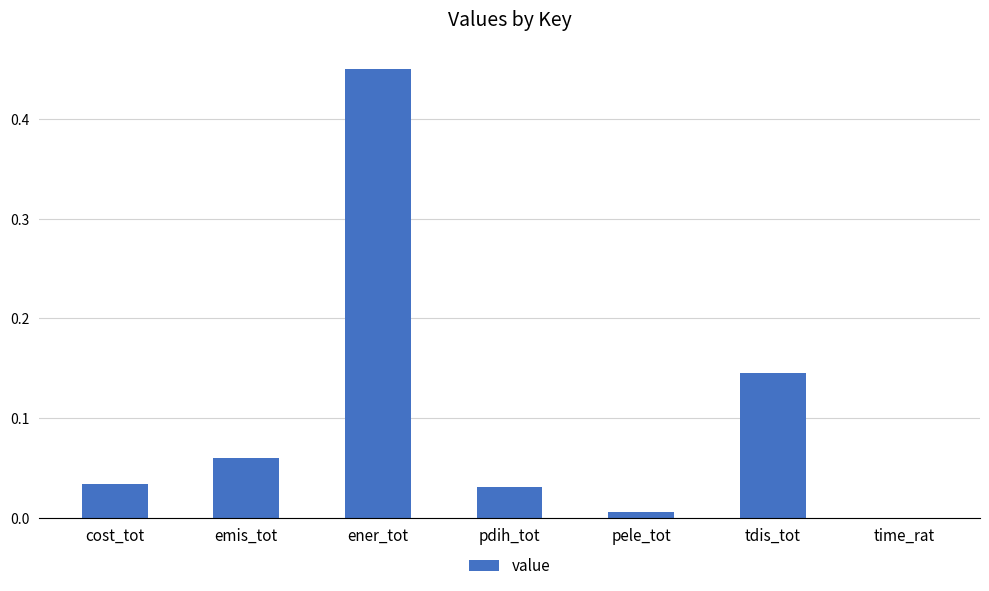

Is it true that the value at pdih_tot is 0.0?

True